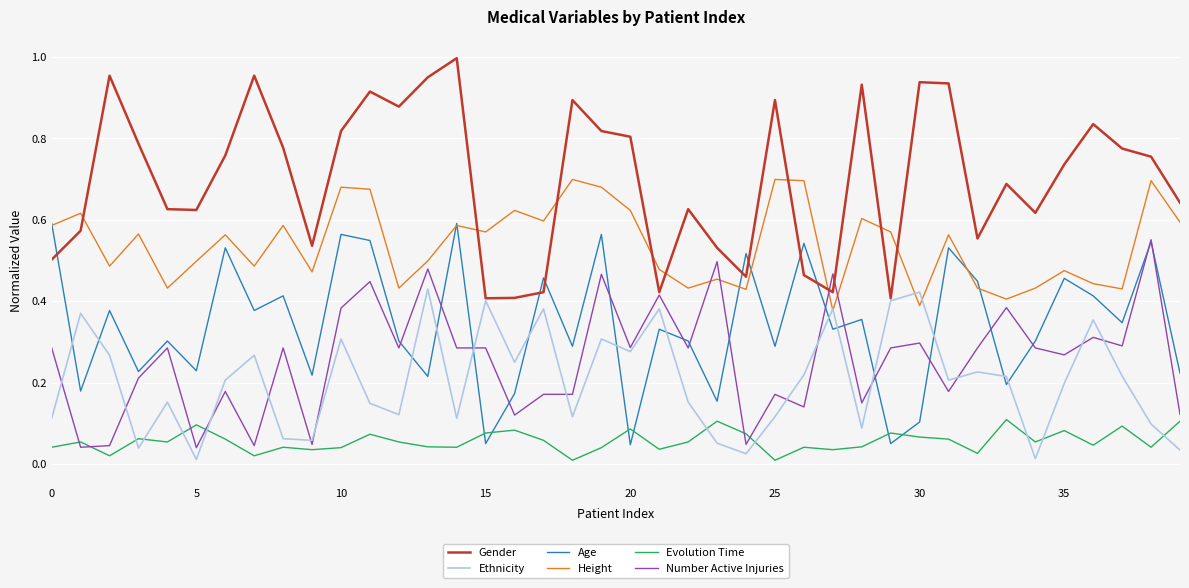

Which series has the widest spread of values?

Gender